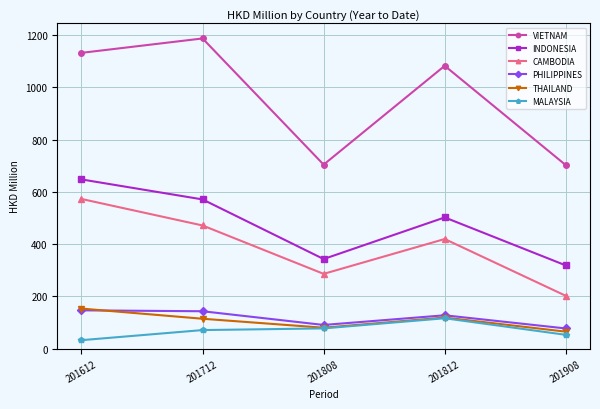

What is the smallest value displayed?

32.4